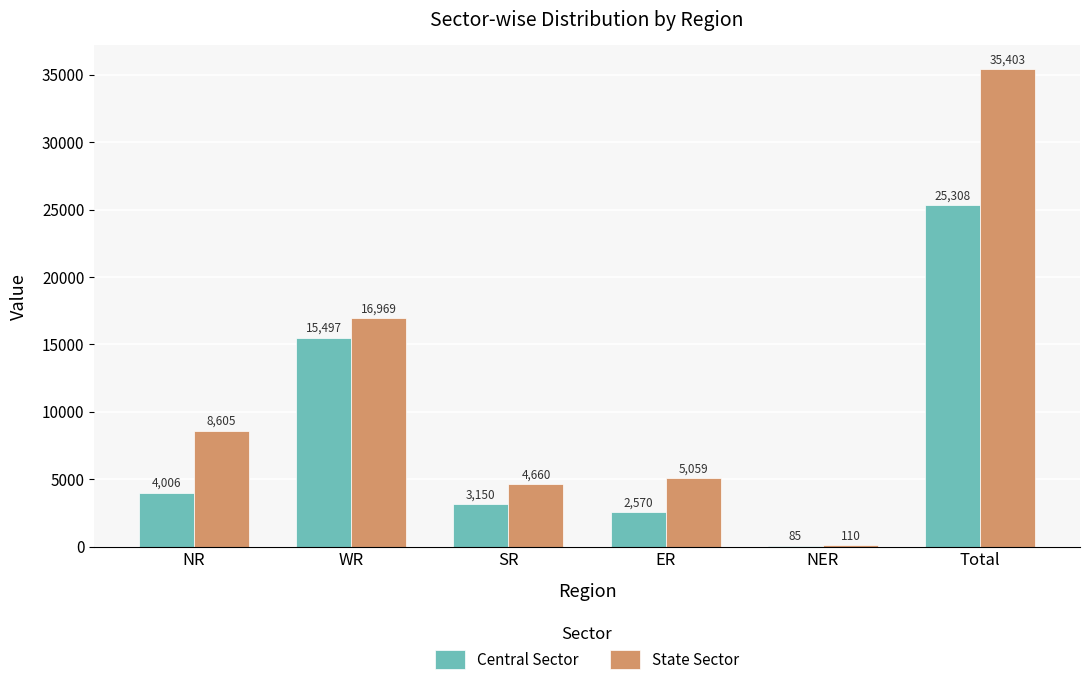

What is the difference between the State Sector values at WR and NER?

16859